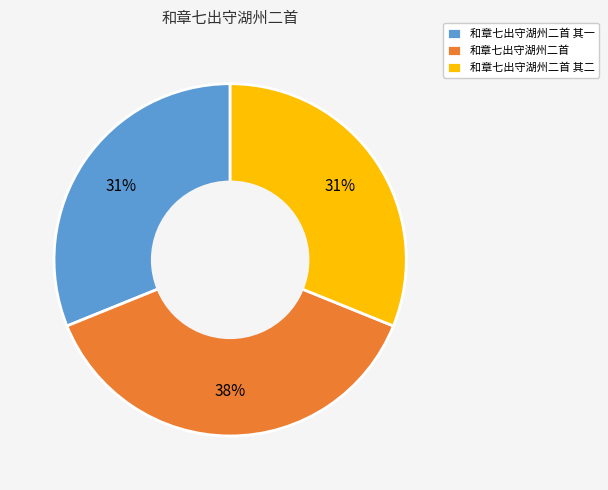

The 和章七出守湖州二首 slice represents 38% of the pie. True or false?

True